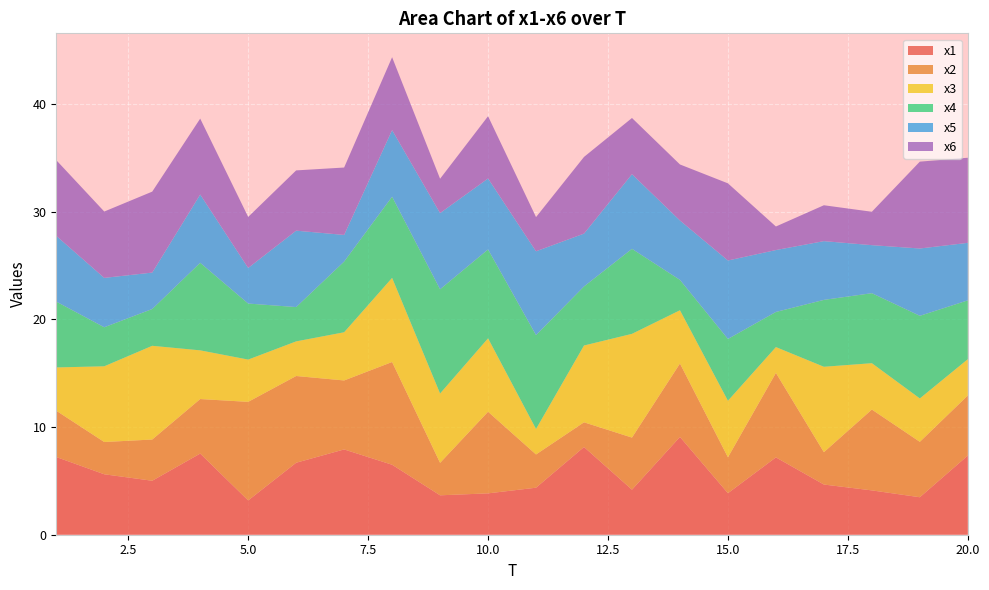

Reading right to left, extract all data points from this chart.

x1: 7.4	3.5	4.1	4.7	7.2	3.9	9.1	4.2	8.1	4.4	3.8	3.7	6.5	7.9	6.7	3.2	7.5	5.0	5.6	7.2
x2: 5.6	5.1	7.5	3.0	7.8	3.3	6.8	4.8	2.3	3.1	7.6	3.0	9.5	6.4	8.1	9.2	5.1	3.8	3.0	4.3
x3: 3.4	4.0	4.3	7.9	2.4	5.3	4.9	9.6	7.1	2.4	6.8	6.4	7.8	4.5	3.2	3.9	4.5	8.7	7.0	4.0
x4: 5.5	7.7	6.5	6.2	3.3	5.7	2.8	7.9	5.5	8.7	8.3	9.7	7.5	6.6	3.2	5.2	8.1	3.4	3.6	6.1
x5: 5.3	6.3	4.5	5.5	5.8	7.3	5.5	6.9	4.9	7.8	6.6	7.1	6.2	2.5	7.1	3.3	6.3	3.4	4.6	6.1
x6: 7.9	8.1	3.1	3.3	2.2	7.2	5.2	5.2	7.1	3.2	5.8	3.2	6.8	6.3	5.6	4.7	7.1	7.5	6.2	7.0